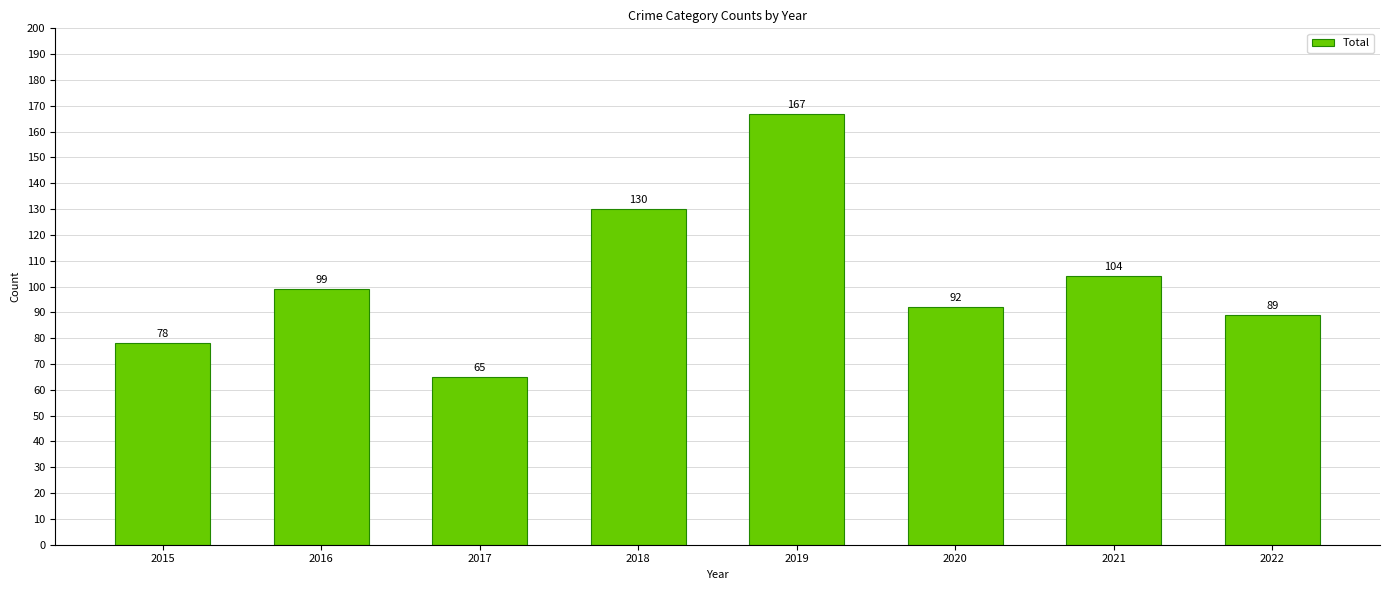

Reading left to right, transcribe all the data shown in this chart.

2015=78	2016=99	2017=65	2018=130	2019=167	2020=92	2021=104	2022=89